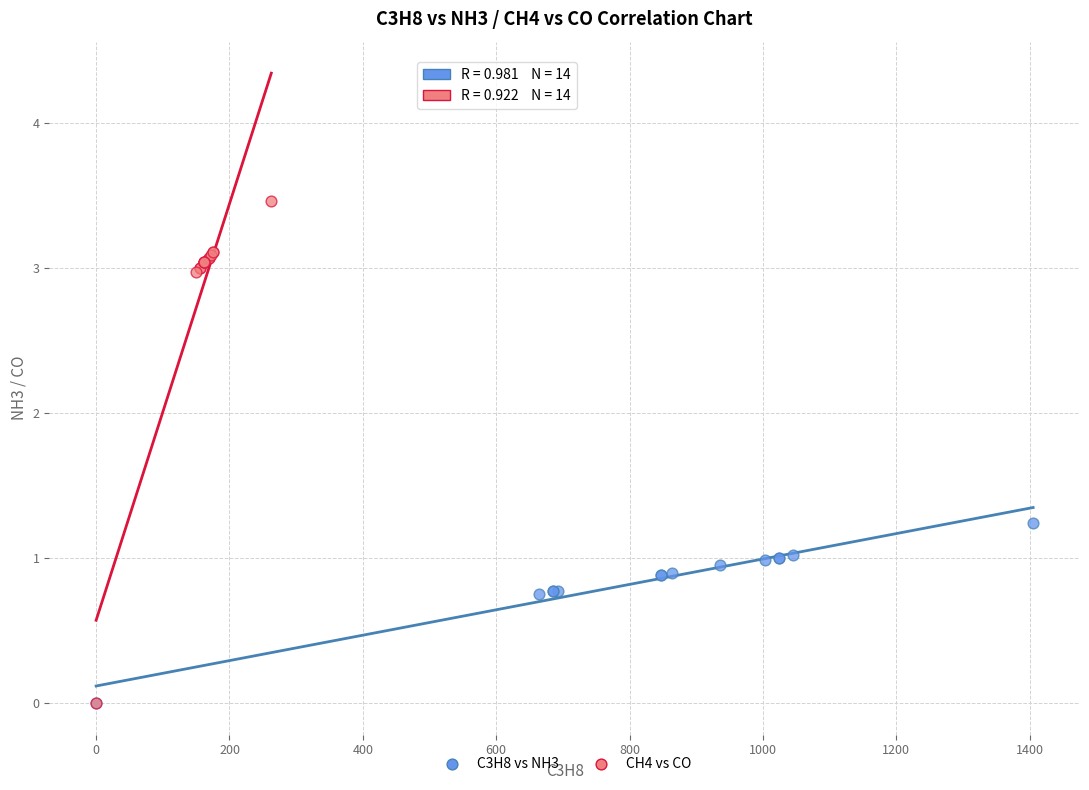

What are all the series names shown in the legend?

C3H8 vs NH3, CH4 vs CO